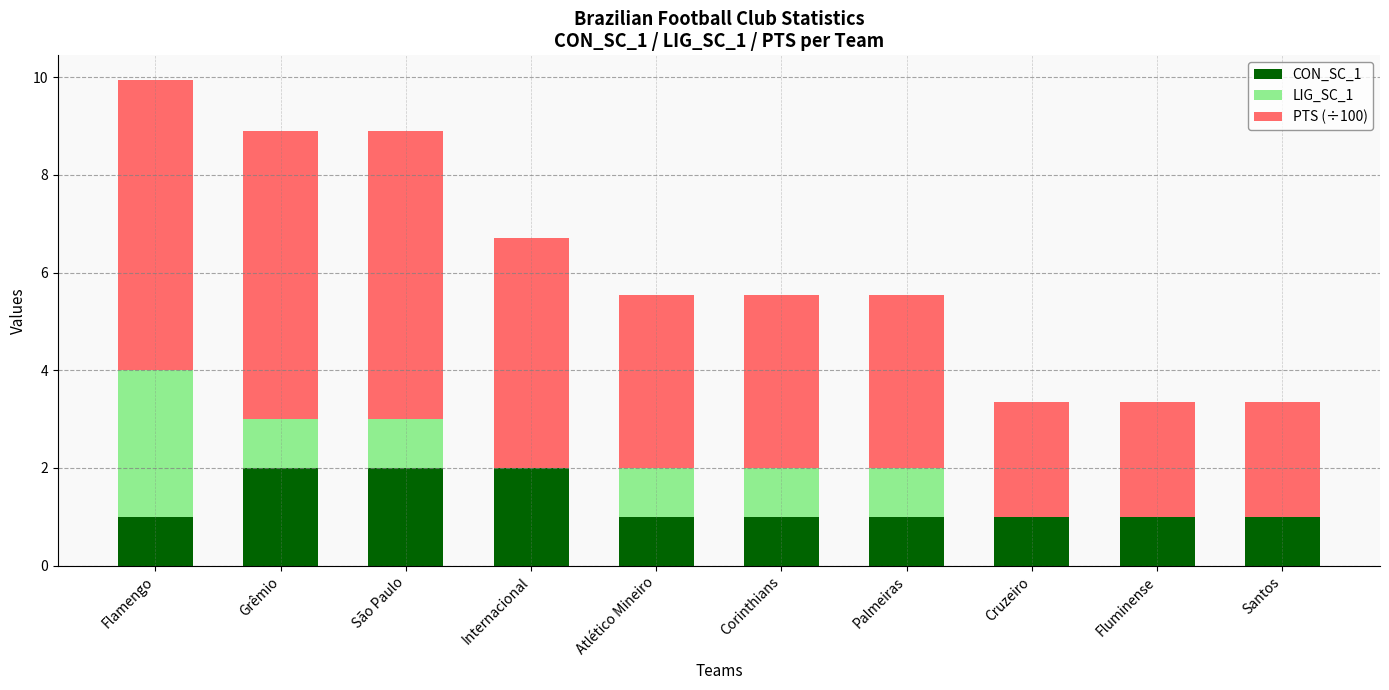

At which category is the sum across all series the highest?

Flamengo